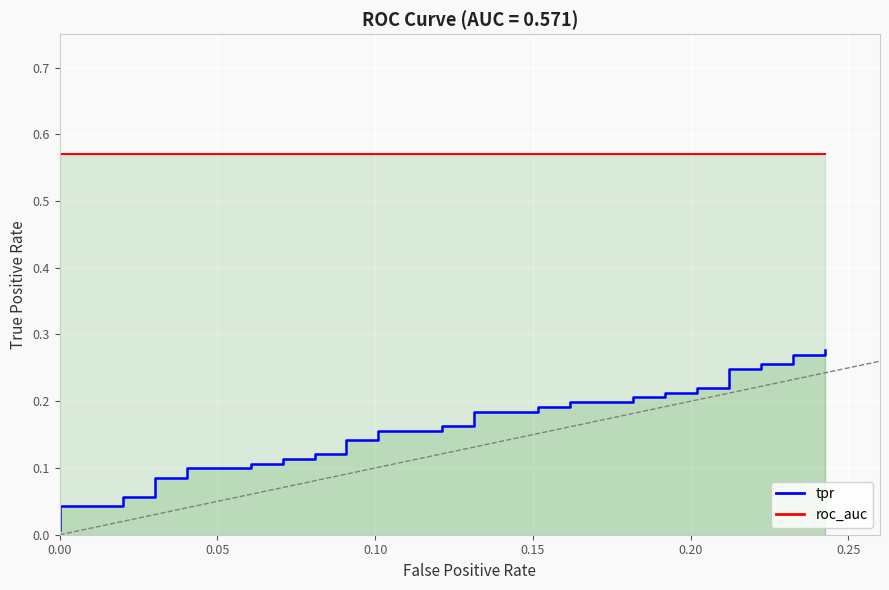

Which series has the largest total across all categories?

roc_auc